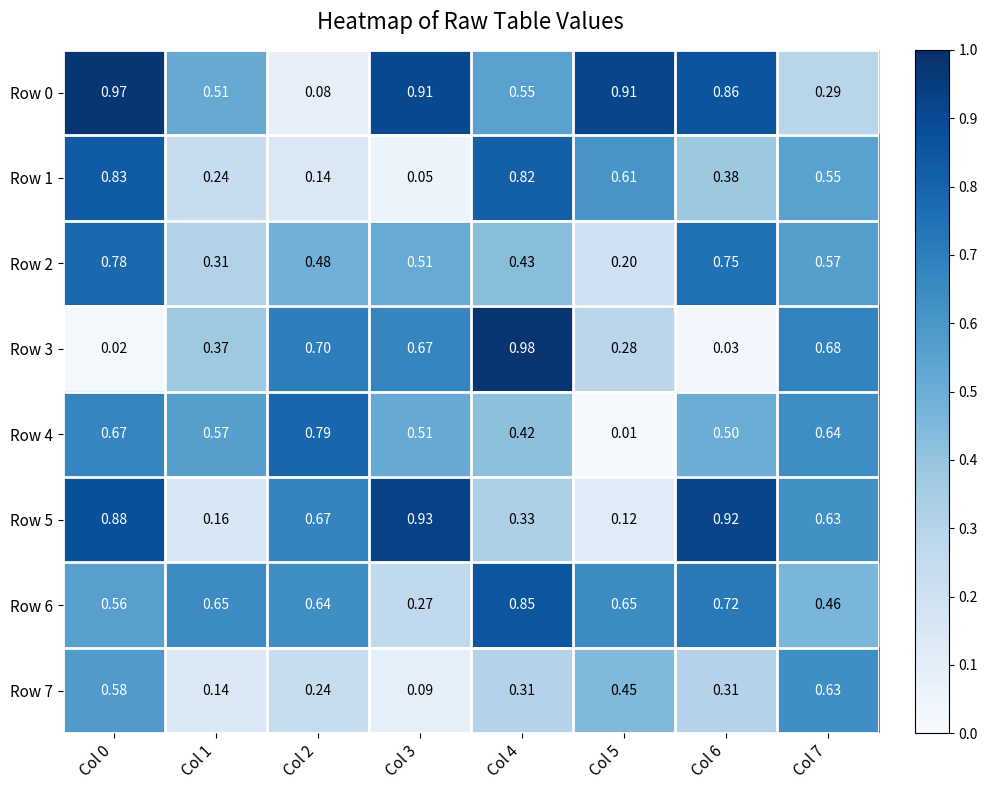

Is the value of Row 0 at Col 7 greater than the value of Row 3 at Col 6?

Yes